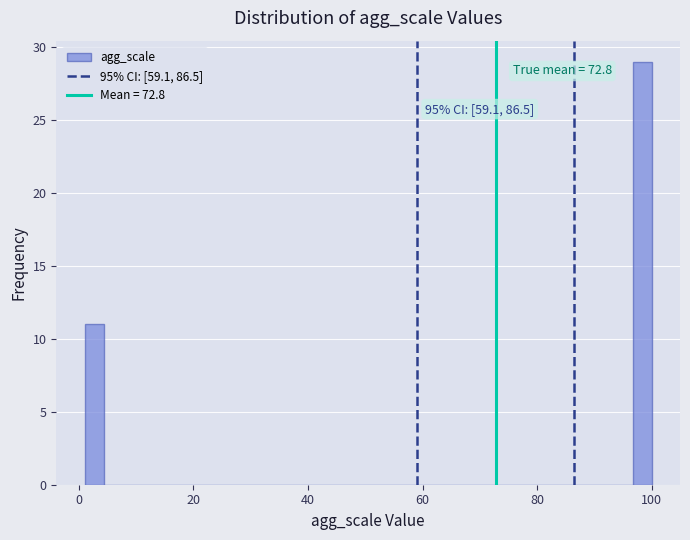

Read against the x-axis, roughly where is the centre of the tallest bar?

98